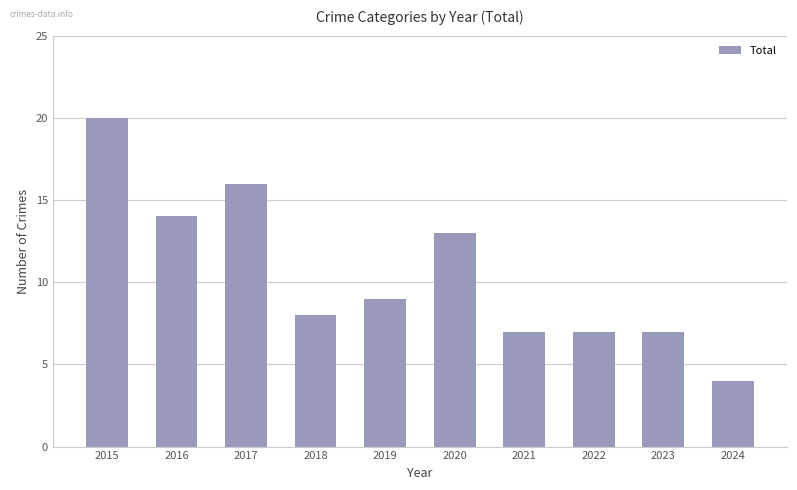

Reading left to right, what are all the values shown in this chart?

20	14	16	8	9	13	7	7	7	4